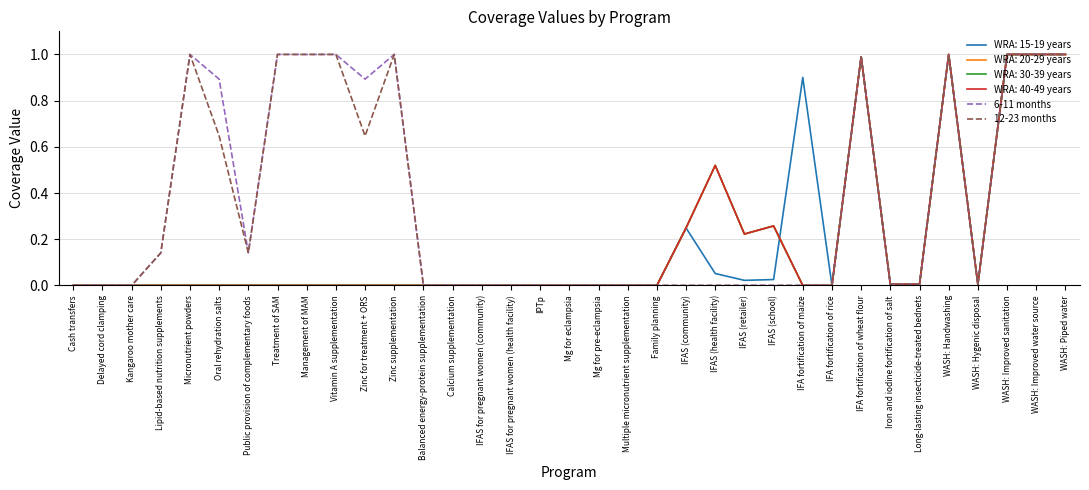

Does the chart have visible grid lines?

Yes